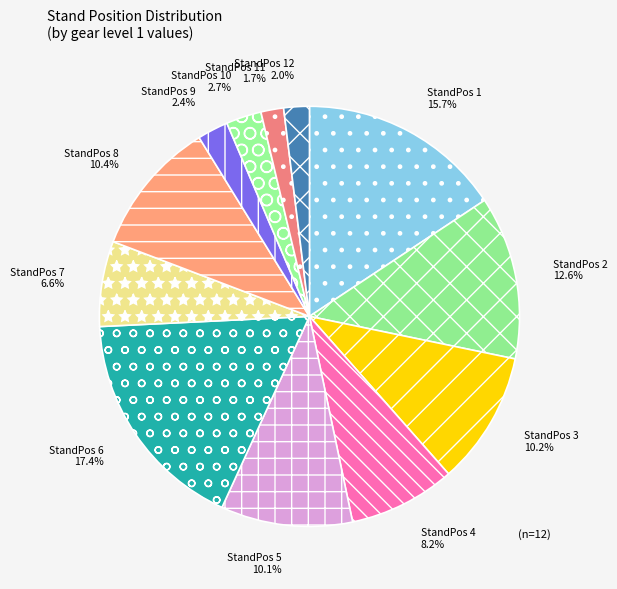

What is the total percentage of StandPos 12 and StandPos 6?

19.4%